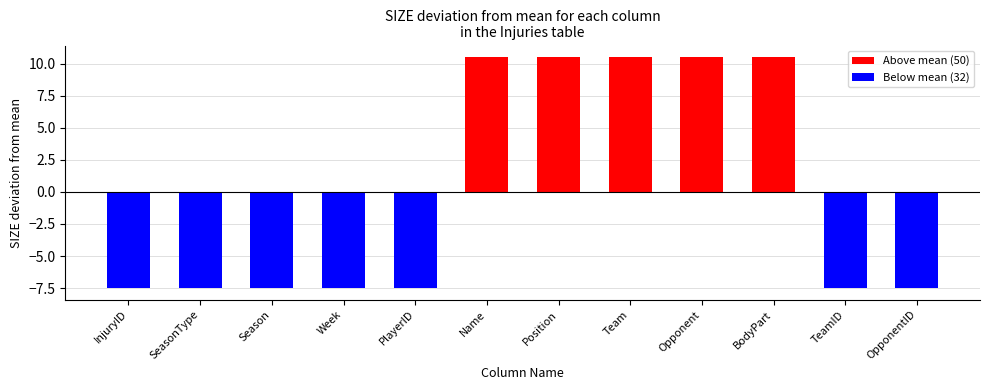

How many values are between 32 and 50?

12